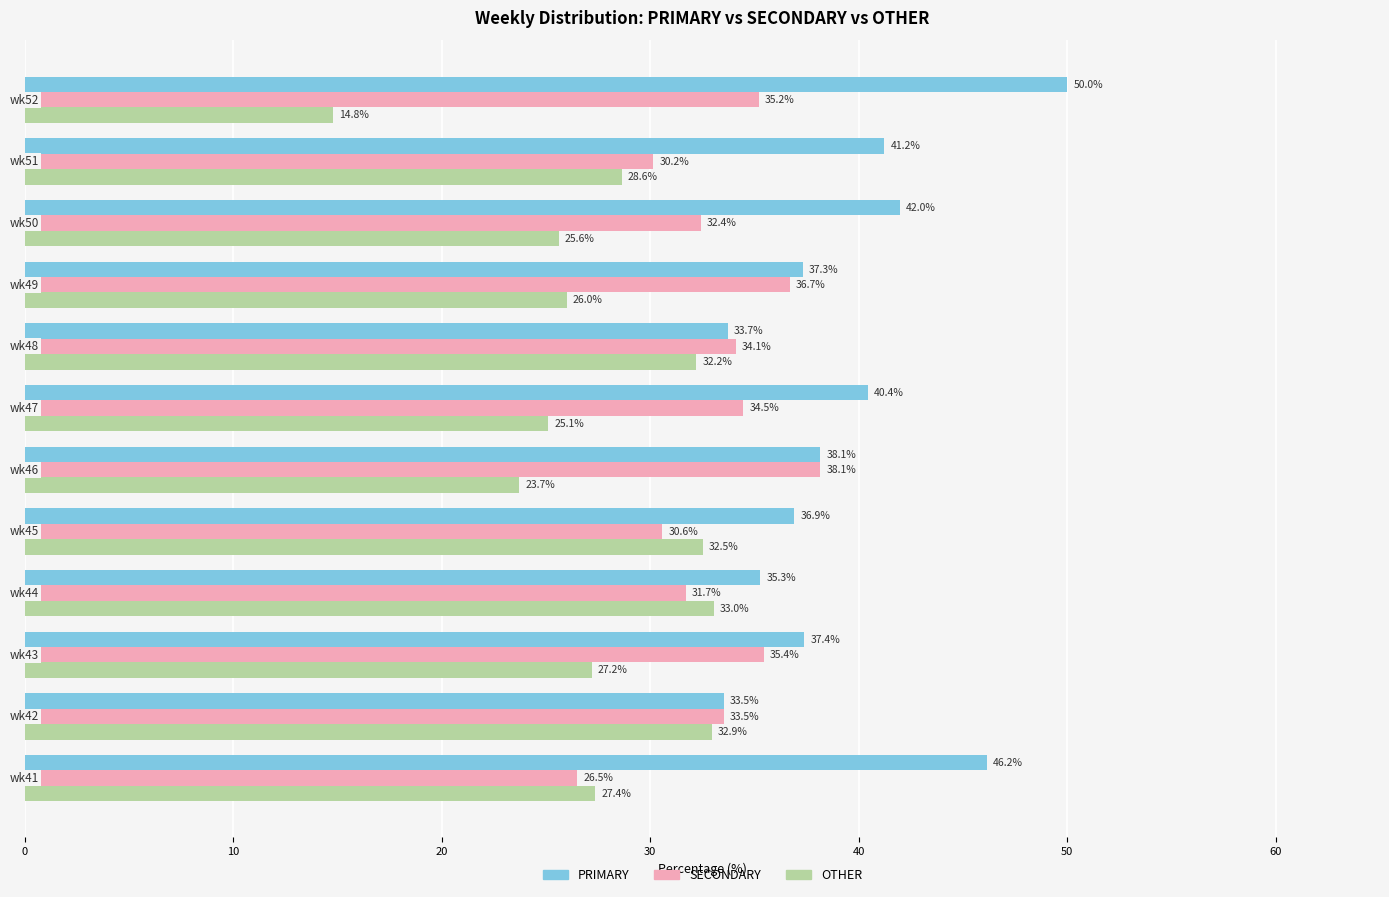

What is the highest value of the OTHER series?

33.0